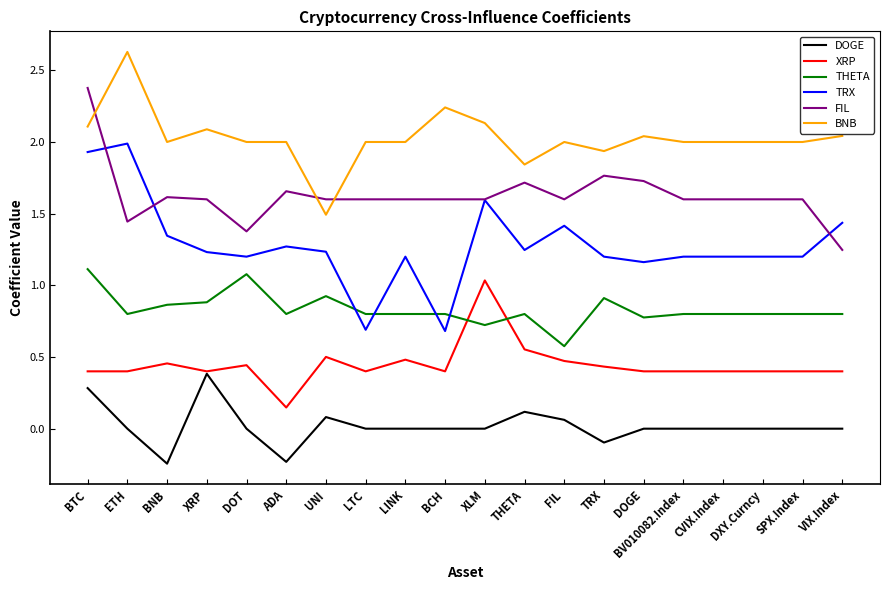

What is the total value across all series at ETH?

7.3